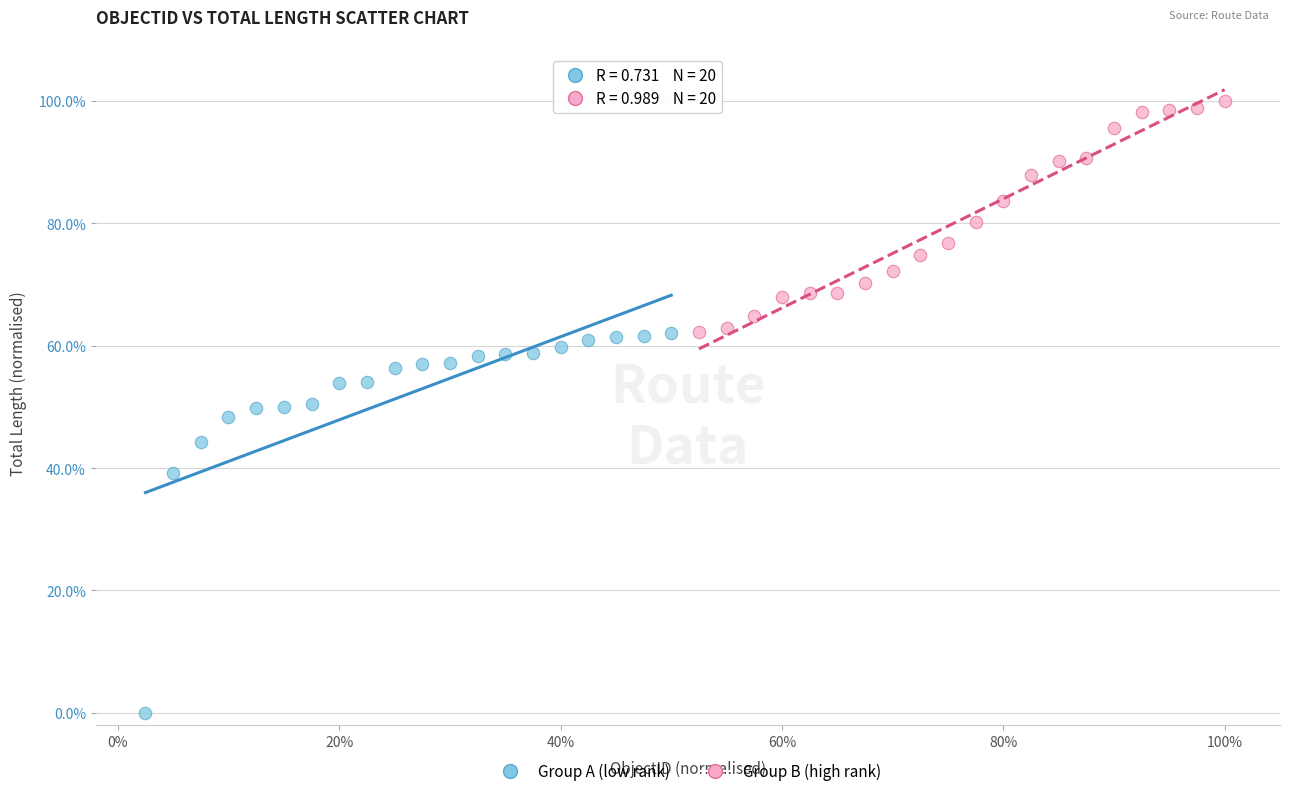

Which series has the largest Y range (max minus min)?

Group A (low rank)